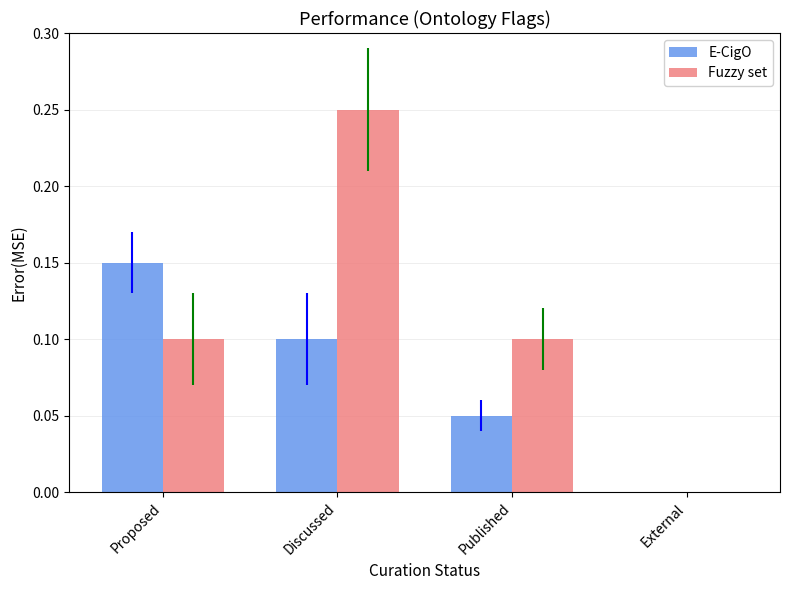

Which series changed the most between Proposed and Discussed?

Fuzzy set